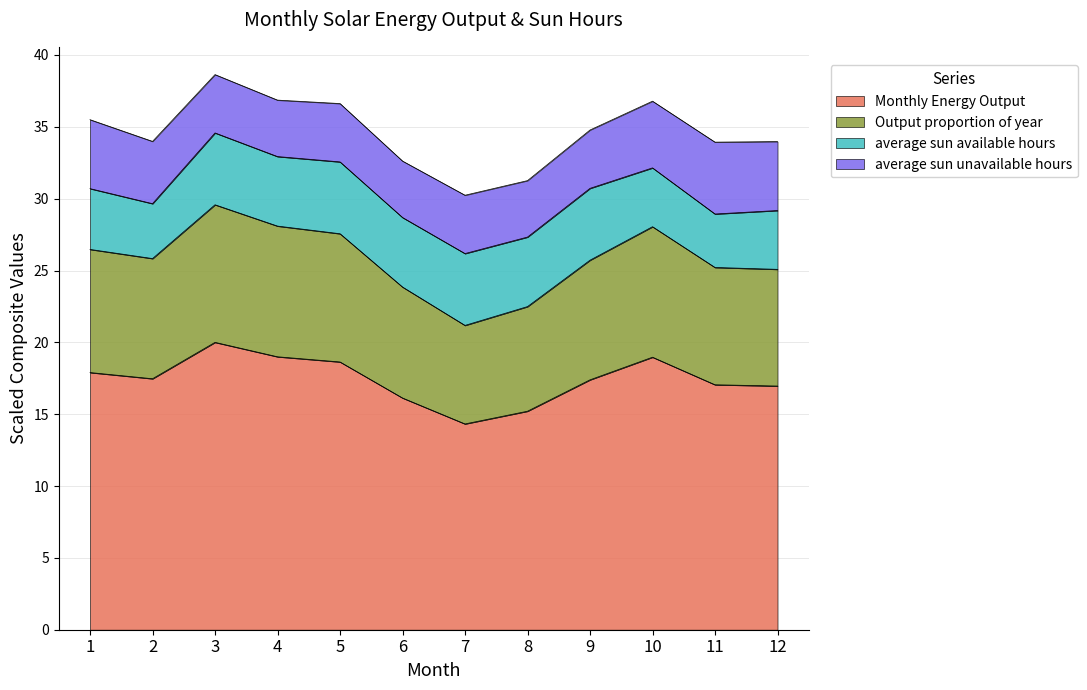

True or false: Monthly Energy Output and Output proportion of year cross at least once.

False